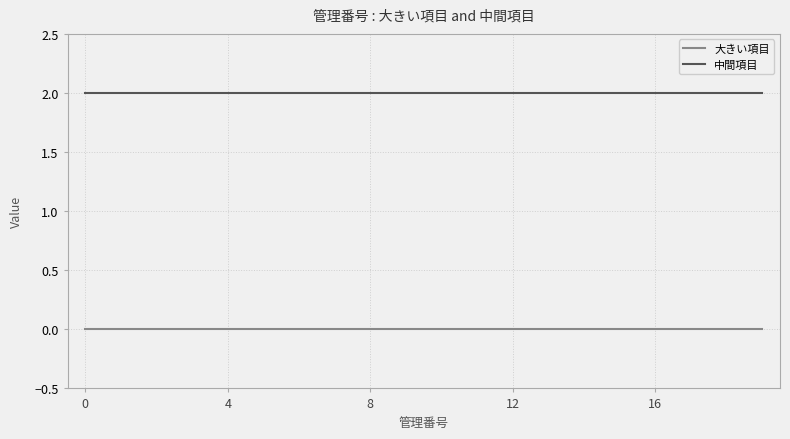

True or false: 大きい項目 and 中間項目 intersect in this chart.

False